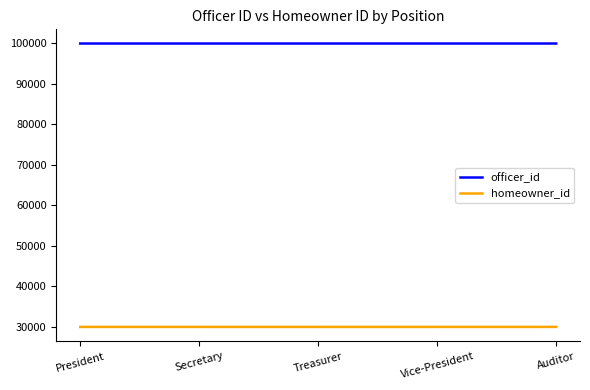

What is the approximate value of officer_id at President?

99901